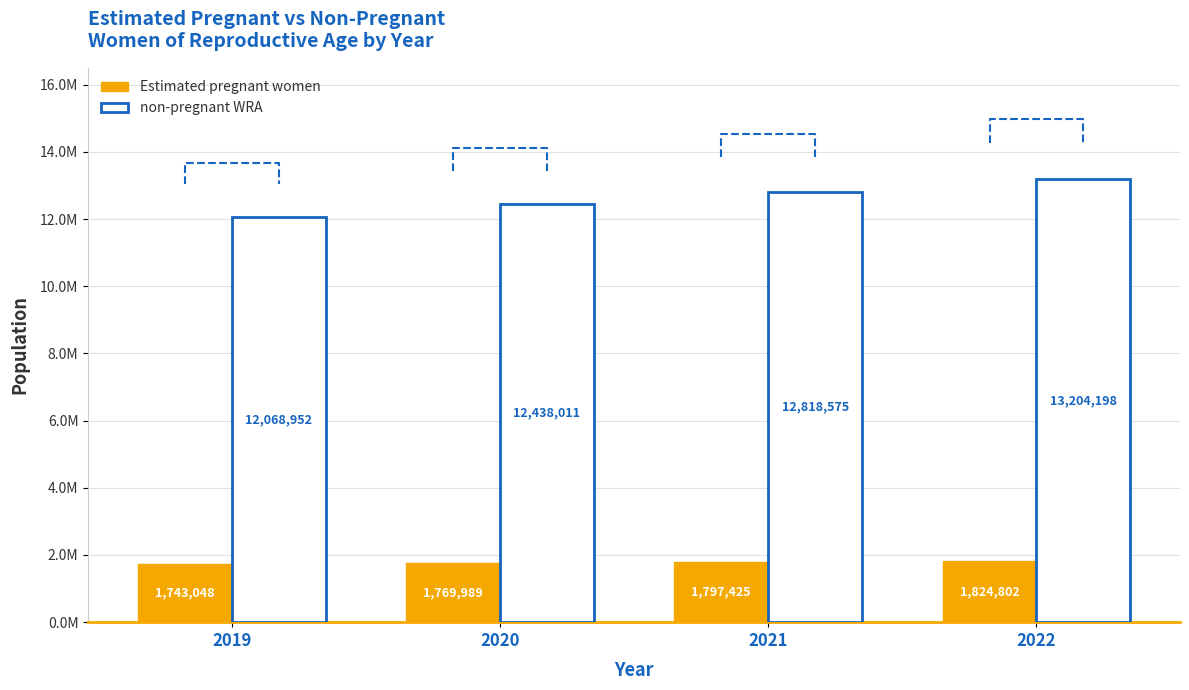

True or false: non-pregnant WRA has a value of 13204198.3 at 2022.

True